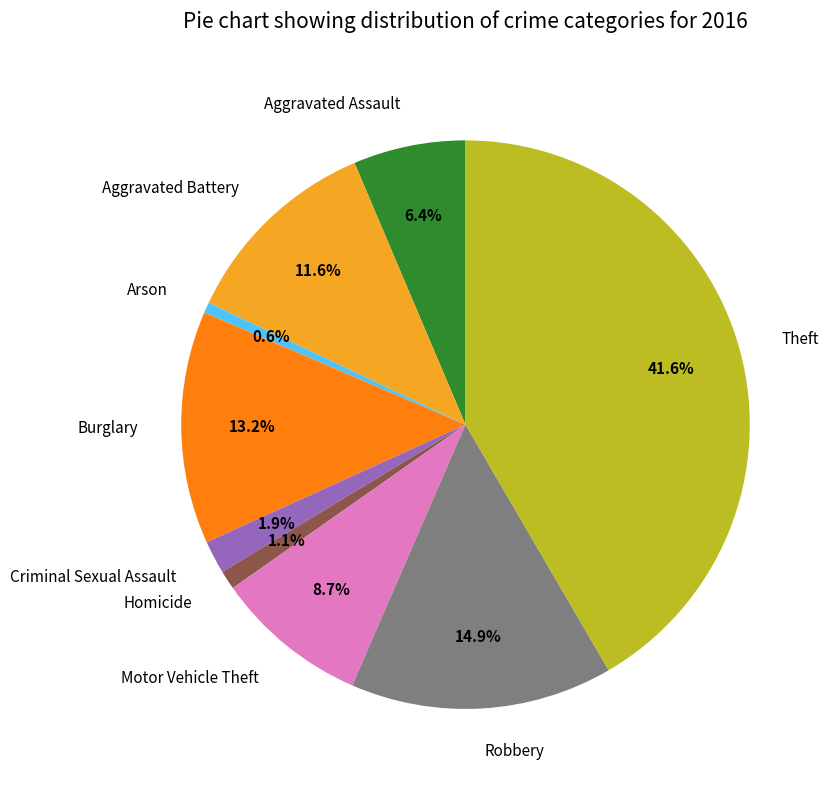

Is it true that Theft is 32% of the pie?

False